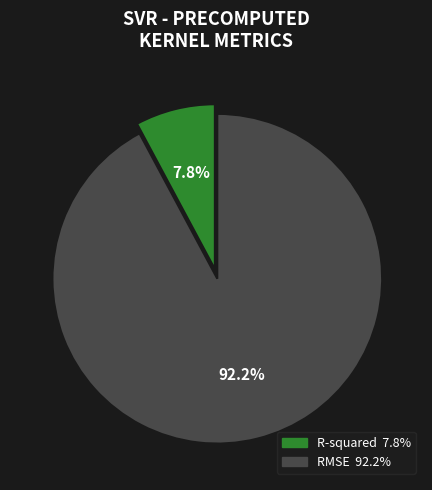

What percentage is the RMSE slice, to the nearest percent?

92%